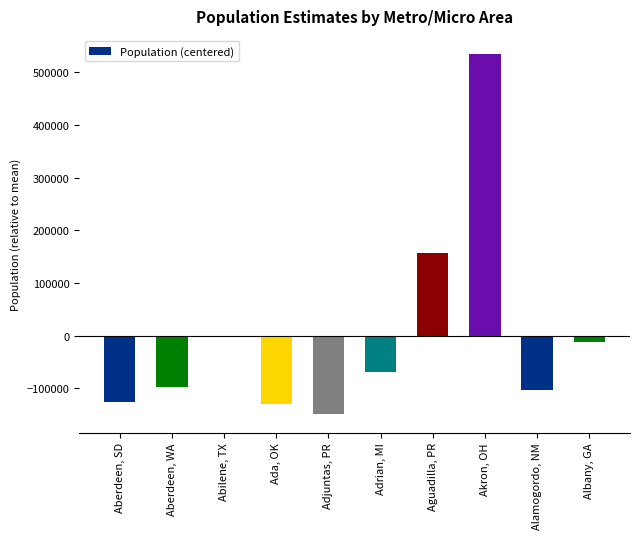

Reading left to right, list all the values displayed in this chart.

-126748.1	-97407.1	-881.1	-130771.1	-149864.1	-69924.1	157094.9	534917.9	-103508.1	-12909.1